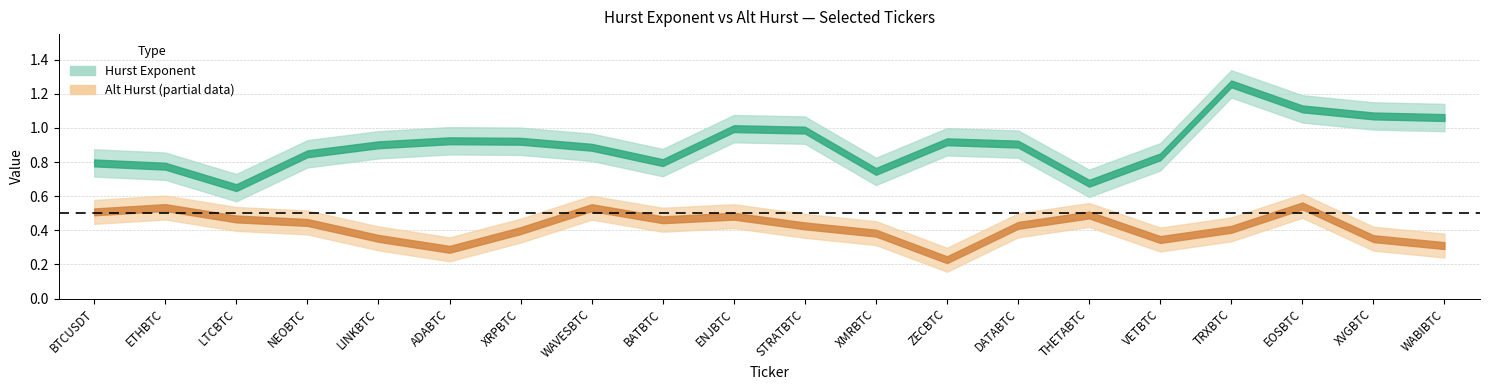

Which has a higher value, 9 or 13?

9